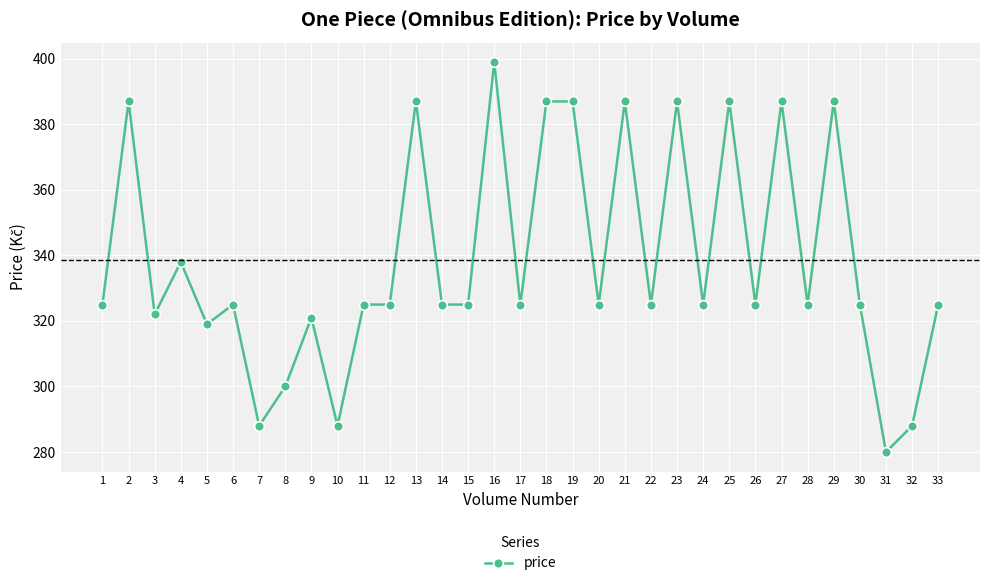

Is it true that the value at 2 is 387?

True